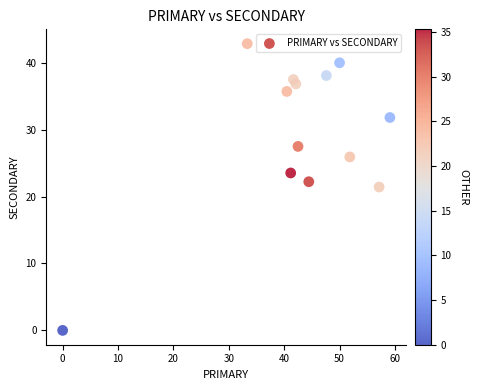

What is the range of X values (max minus min)?

59.1